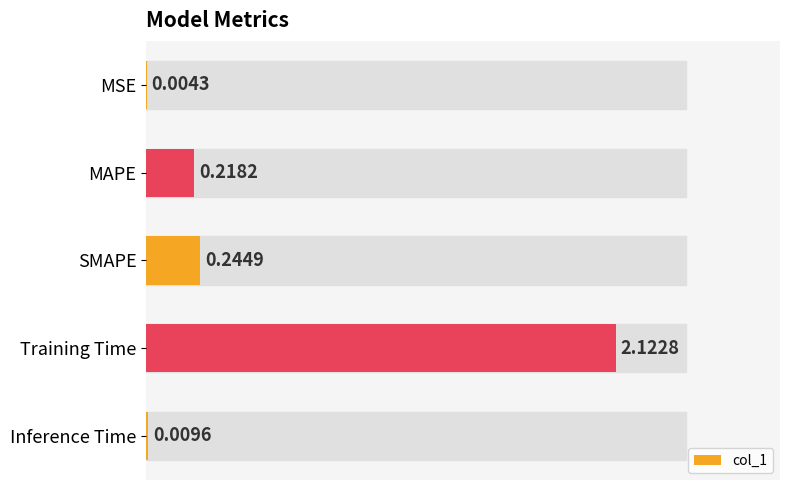

What is the sum of all values?

2.6